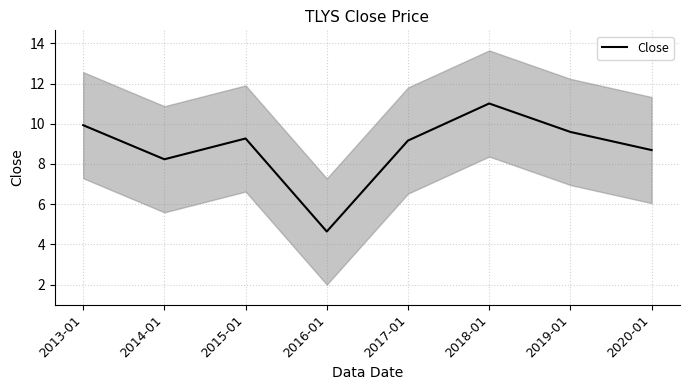

What position from the right is 2020-01?

1